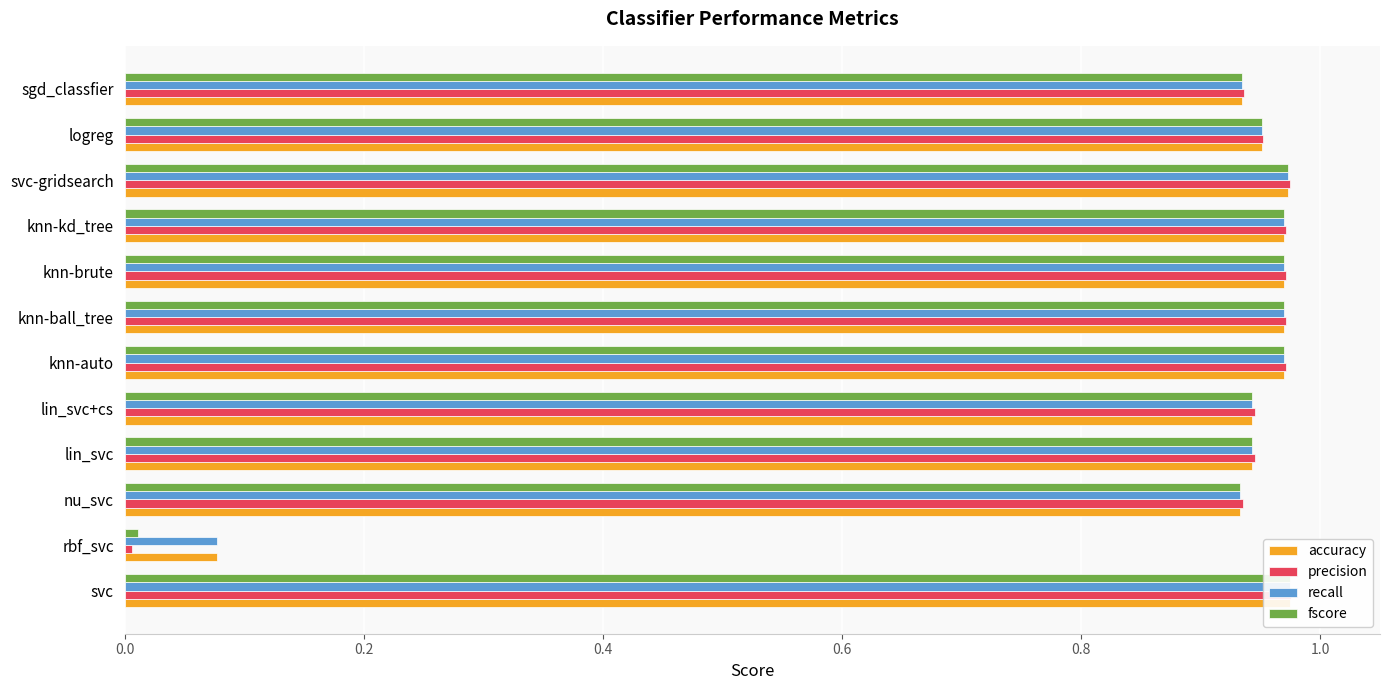

At how many categories does at least one series exceed 0?

12